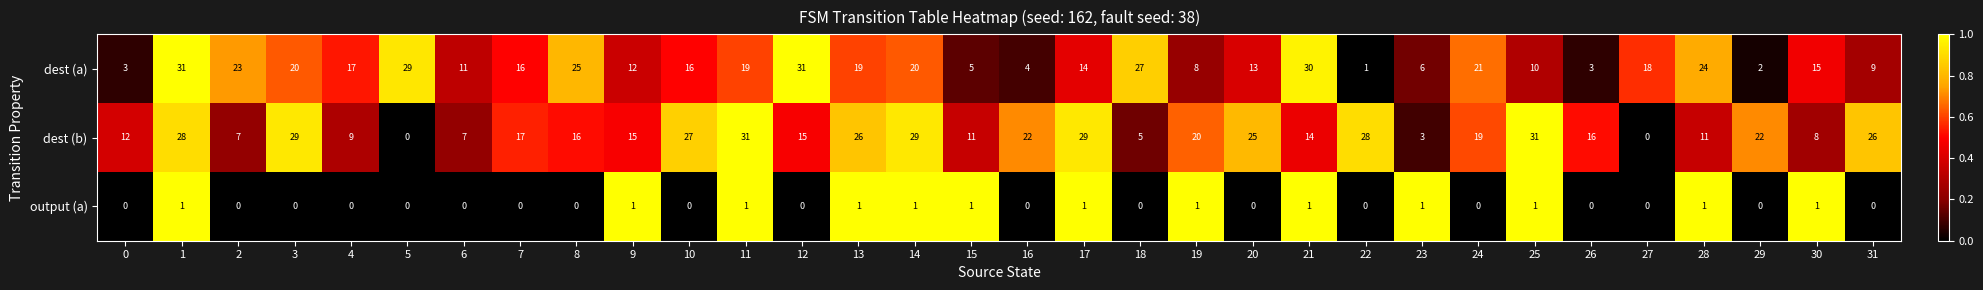

The dest (b) series shows 7 at 22. True or false?

False